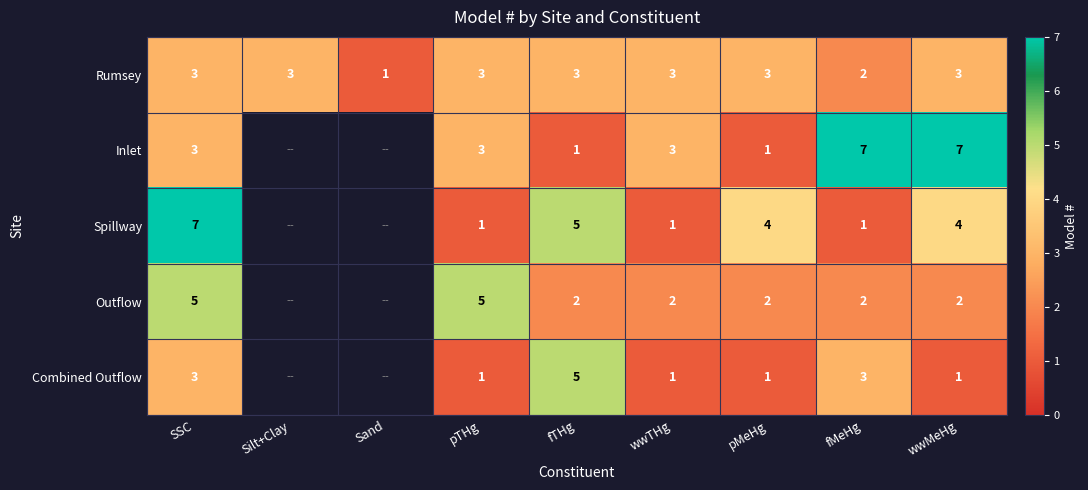

True or false: Spillway has a value of 2 at pMeHg.

False